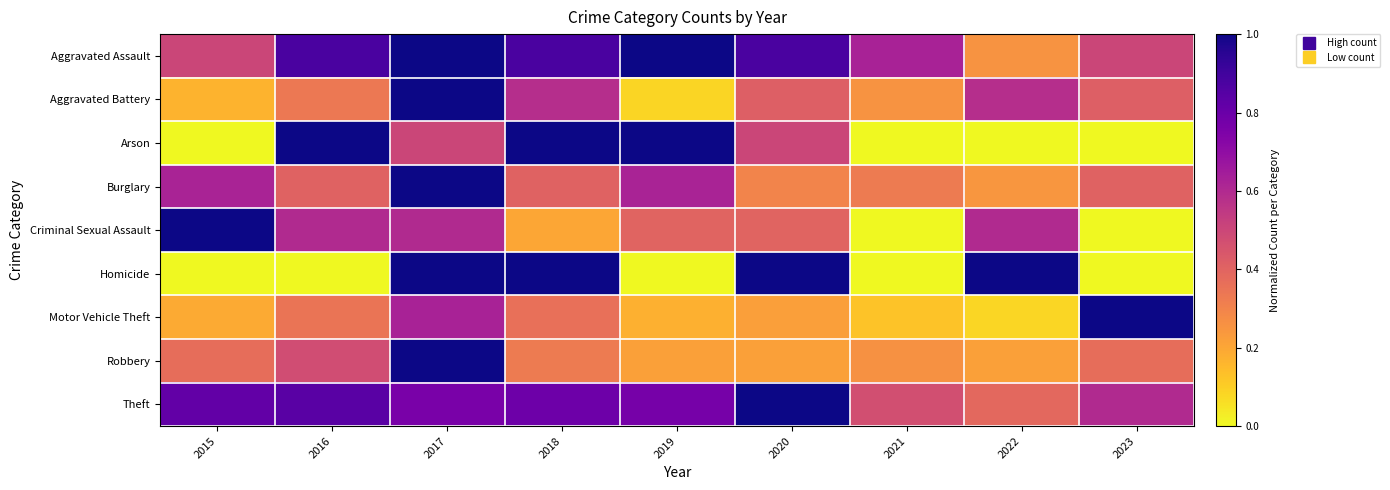

Reading left to right, list all the values displayed in this chart.

Aggravated Assault: 2015=0.5	2016=0.9	2017=1.0	2018=0.9	2019=1.0	2020=0.9	2021=0.6	2022=0.2	2023=0.5
Aggravated Battery: 2015=0.2	2016=0.3	2017=1.0	2018=0.6	2019=0.1	2020=0.4	2021=0.2	2022=0.6	2023=0.4
Arson: 2015=0.0	2016=1.0	2017=0.5	2018=1.0	2019=1.0	2020=0.5	2021=0.0	2022=0.0	2023=0.0
Burglary: 2015=0.6	2016=0.4	2017=1.0	2018=0.4	2019=0.6	2020=0.3	2021=0.3	2022=0.2	2023=0.4
Criminal Sexual Assault: 2015=1.0	2016=0.6	2017=0.6	2018=0.2	2019=0.4	2020=0.4	2021=0.0	2022=0.6	2023=0.0
Homicide: 2015=0.0	2016=0.0	2017=1.0	2018=1.0	2019=0.0	2020=1.0	2021=0.0	2022=1.0	2023=0.0
Motor Vehicle Theft: 2015=0.2	2016=0.3	2017=0.6	2018=0.4	2019=0.2	2020=0.2	2021=0.1	2022=0.1	2023=1.0
Robbery: 2015=0.4	2016=0.5	2017=1.0	2018=0.3	2019=0.2	2020=0.2	2021=0.3	2022=0.2	2023=0.4
Theft: 2015=0.8	2016=0.8	2017=0.8	2018=0.8	2019=0.8	2020=1.0	2021=0.5	2022=0.4	2023=0.6